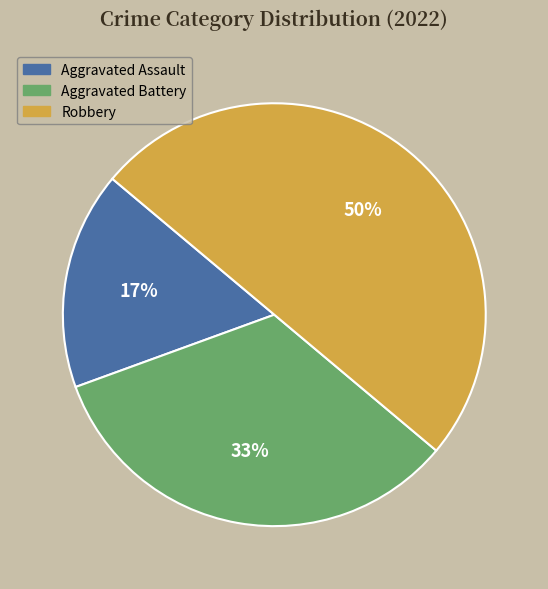

Do Aggravated Battery and Robbery together represent more than half of the pie?

Yes